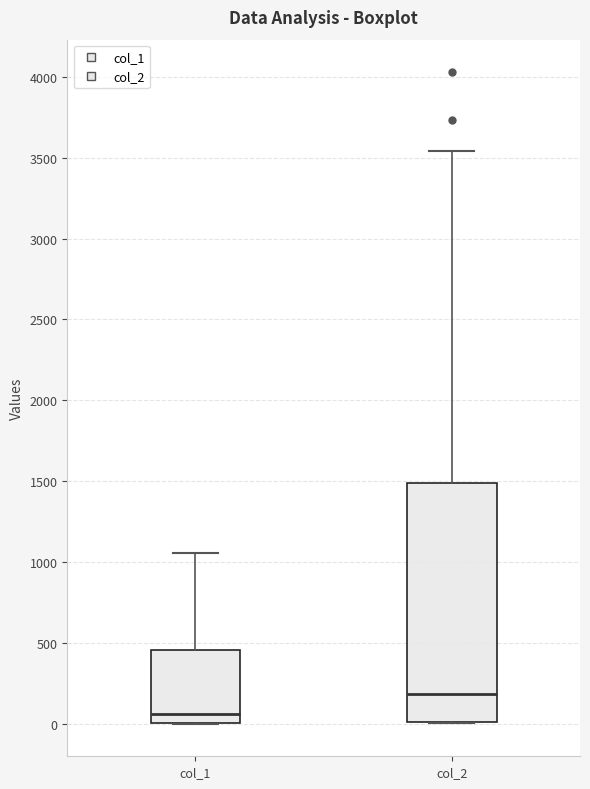

Comparing the boxes themselves (not the whiskers), which one is the tallest?

col_2